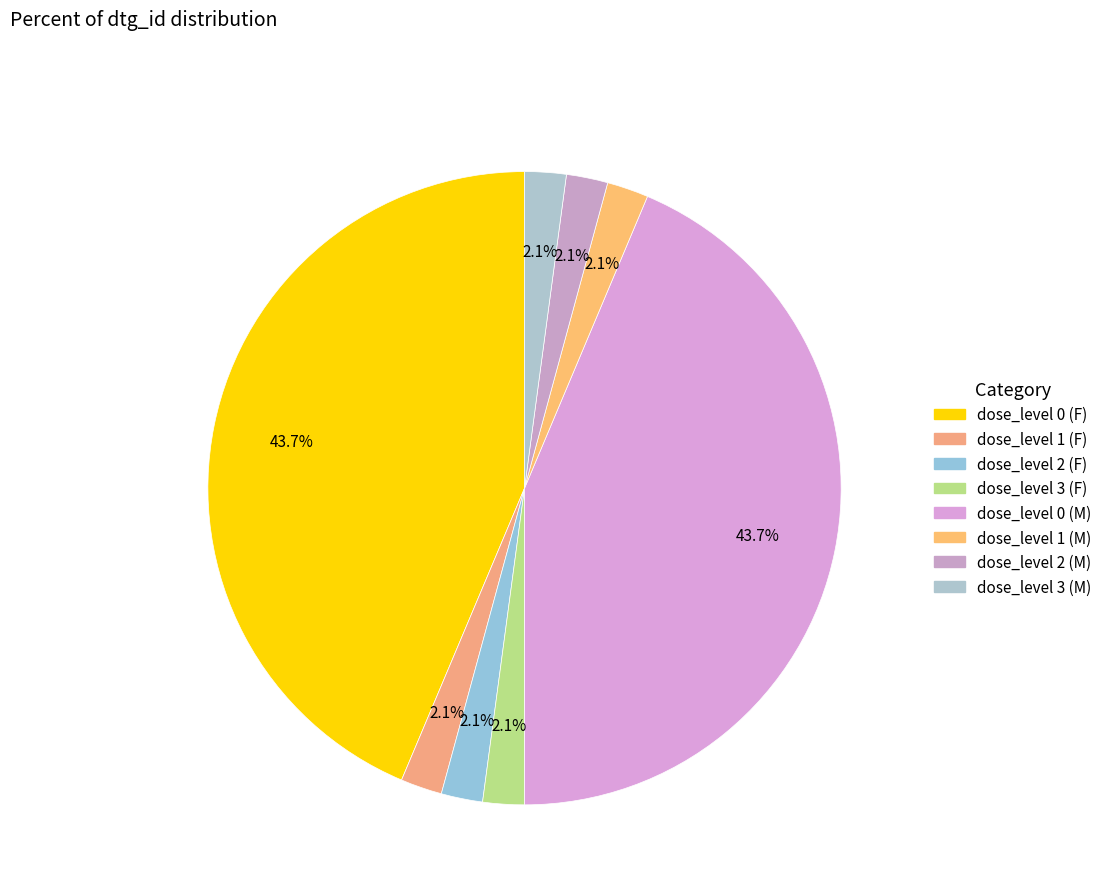

How many segments does this pie chart have?

8